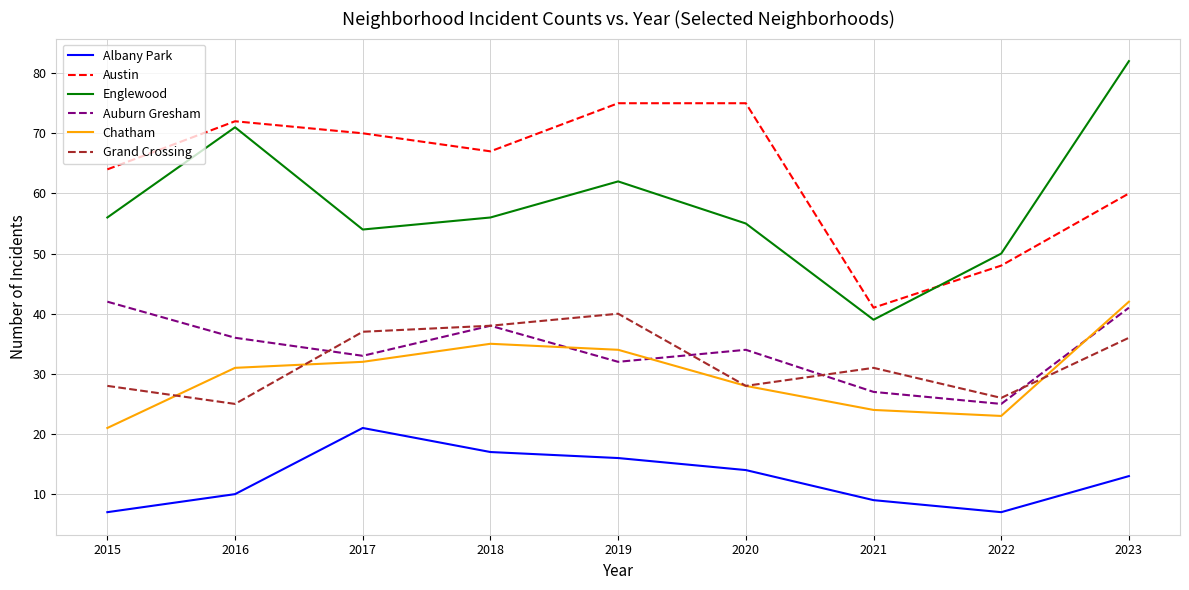

True or false: Auburn Gresham and Englewood cross at least once.

False